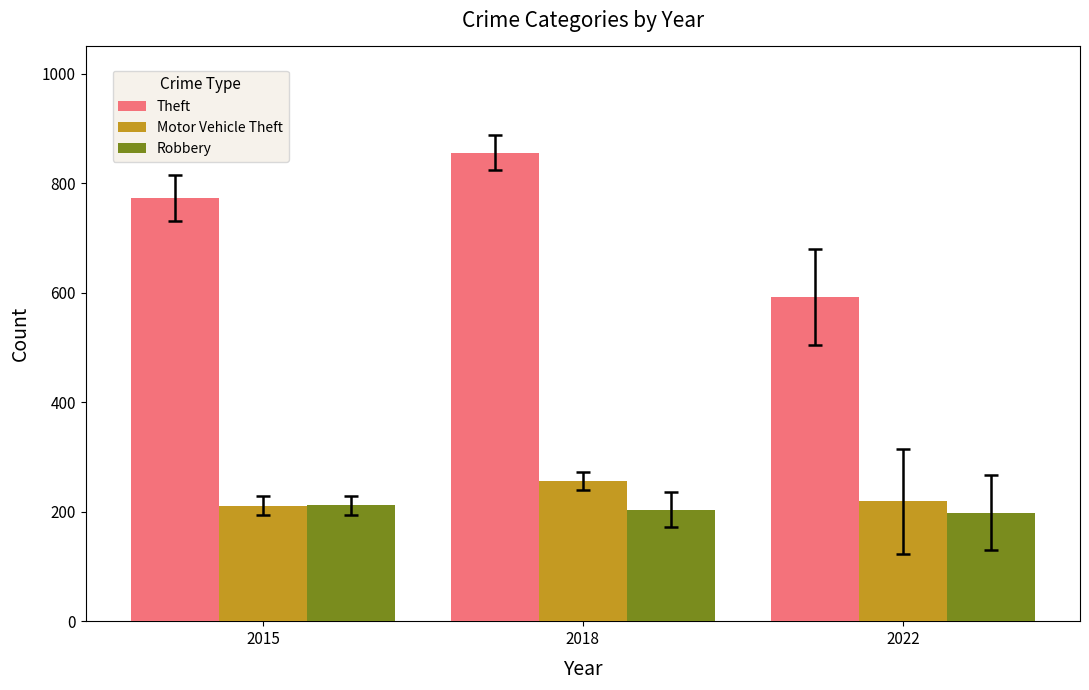

Is it true that Theft equals 774 at 2015?

True